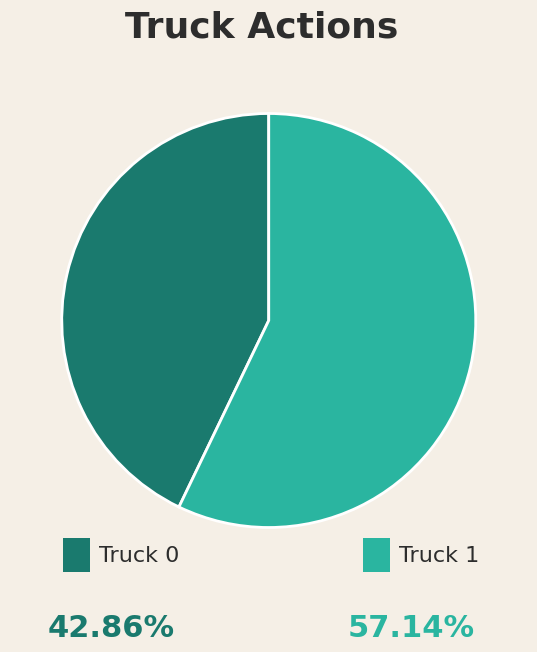

Does any single category account for the majority?

Yes